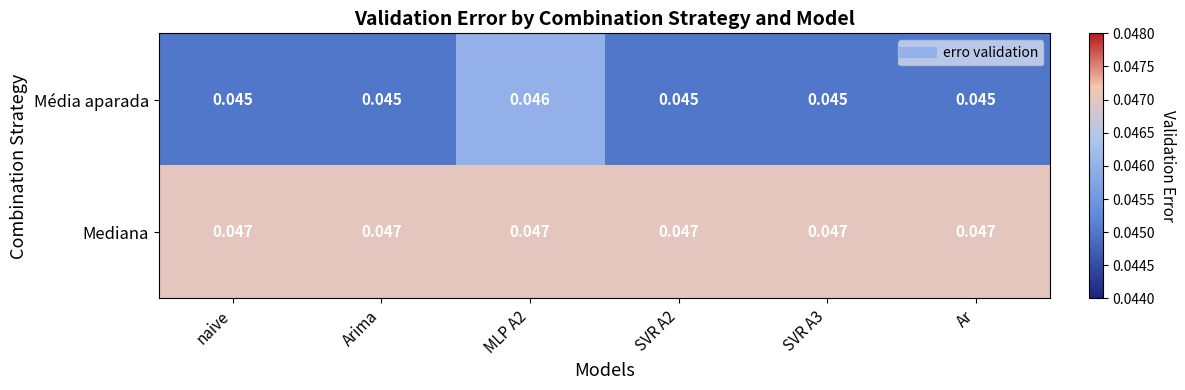

Which series has the largest range (max minus min)?

Média aparada